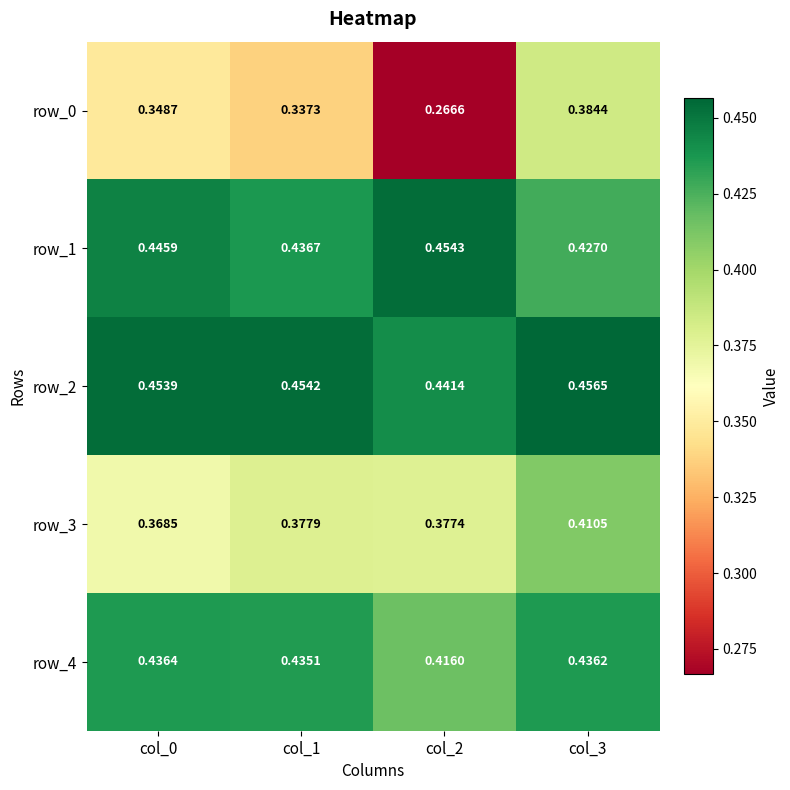

Is the value of row_3 at col_1 greater than the value of row_1 at col_1?

No